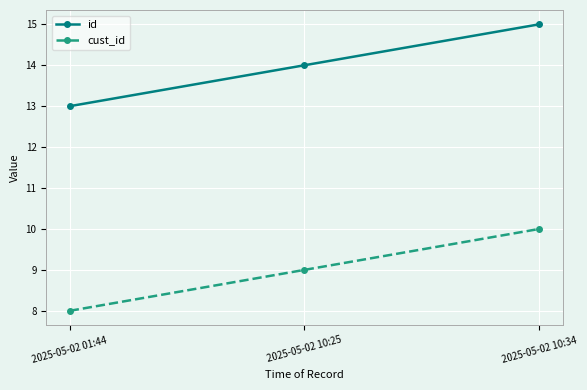

What is the maximum value for id?

15